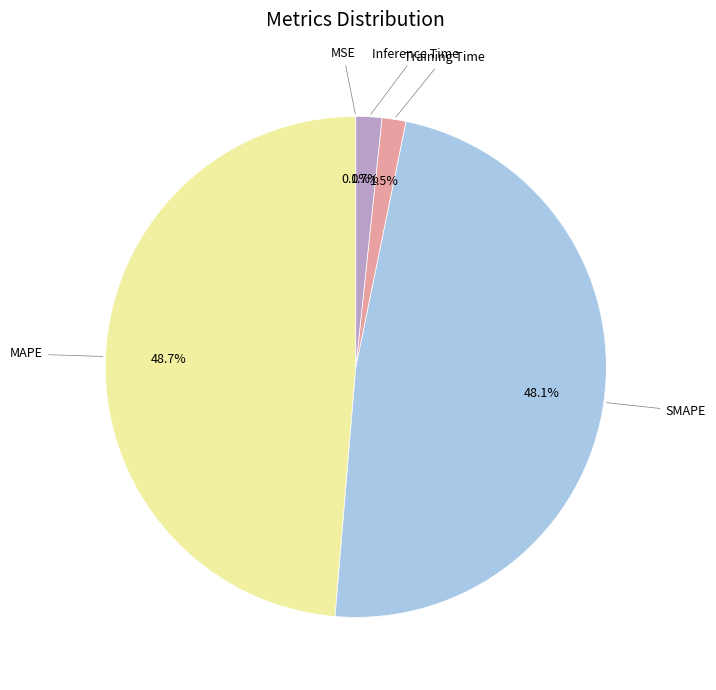

Is there a majority slice in this chart?

No